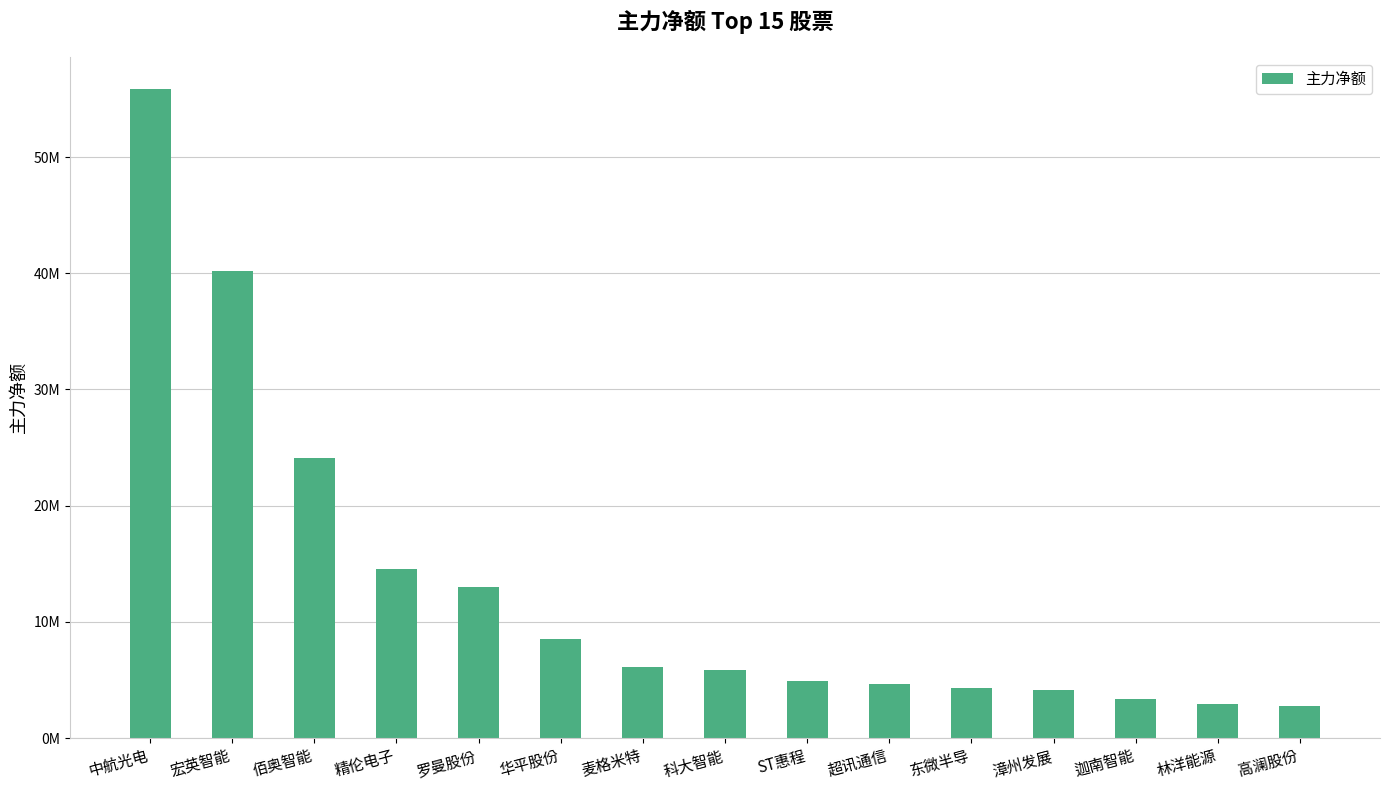

At which category does the chart reach its peak across all series?

中航光电